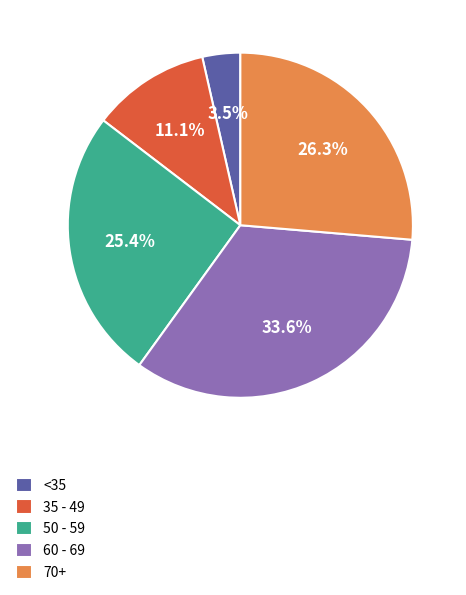

Which slice is the smallest?

<35